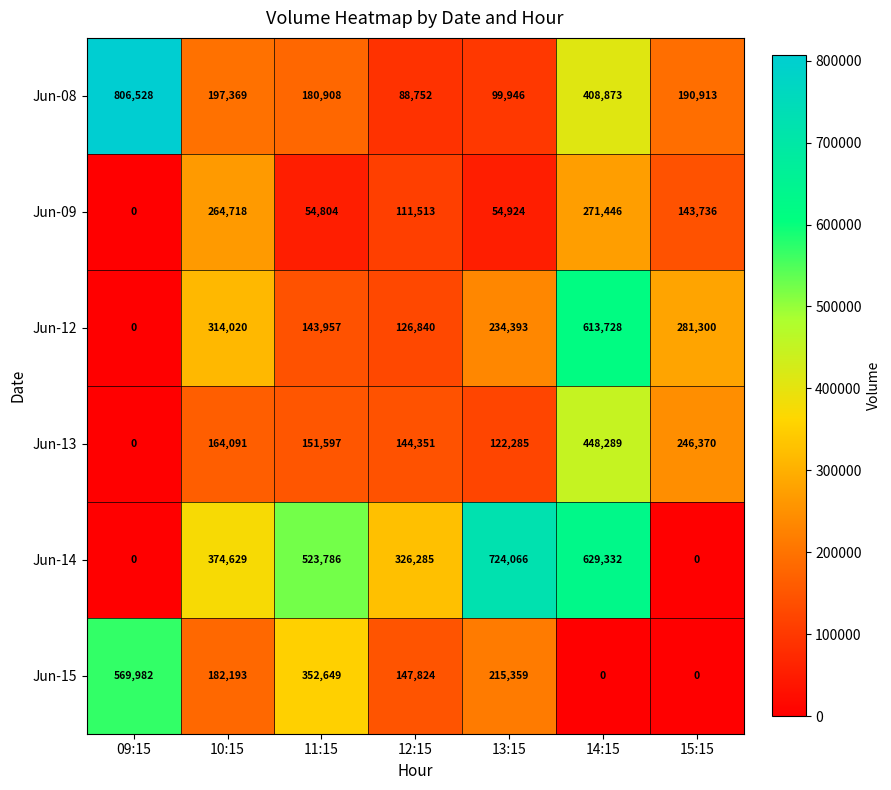

What is the total value across all series at 10:15?

1497020